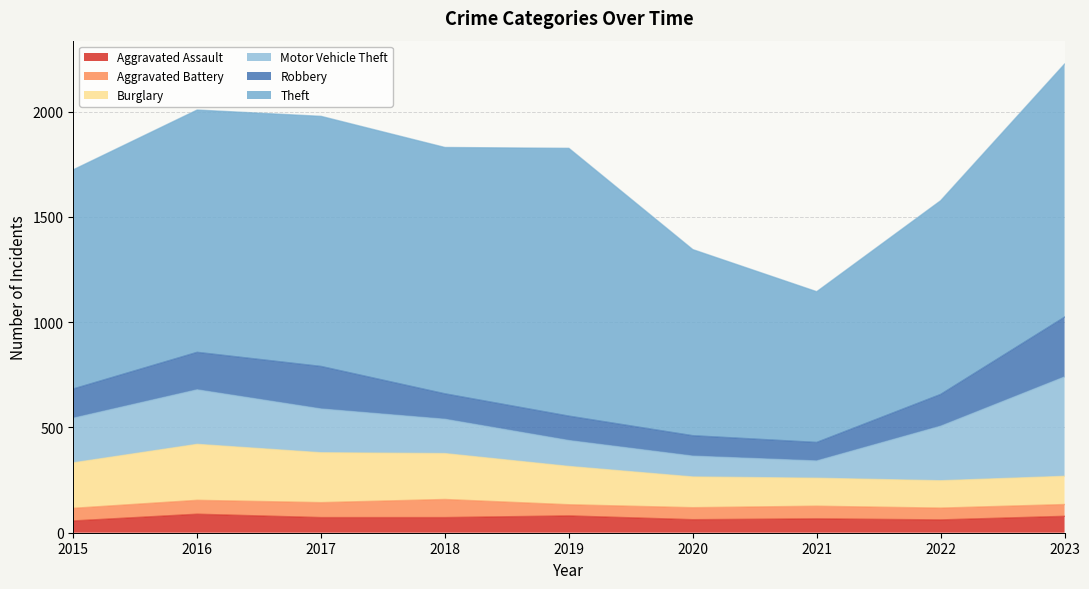

Which has a higher value, 2023 or 2015?

2023